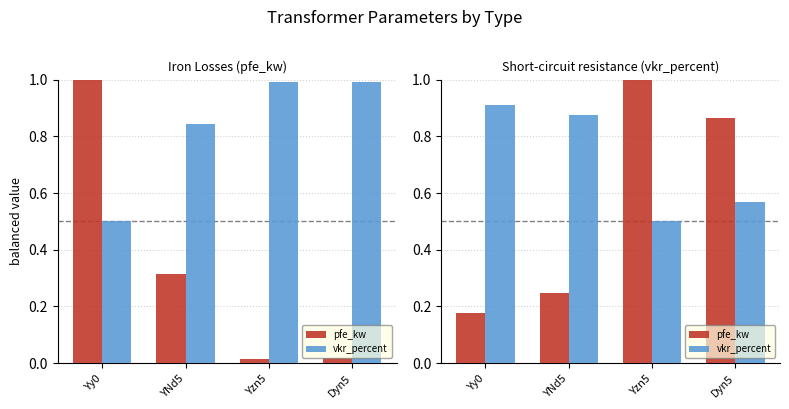

What is the difference between the second highest and second lowest values in the pfe_kw series?

0.6